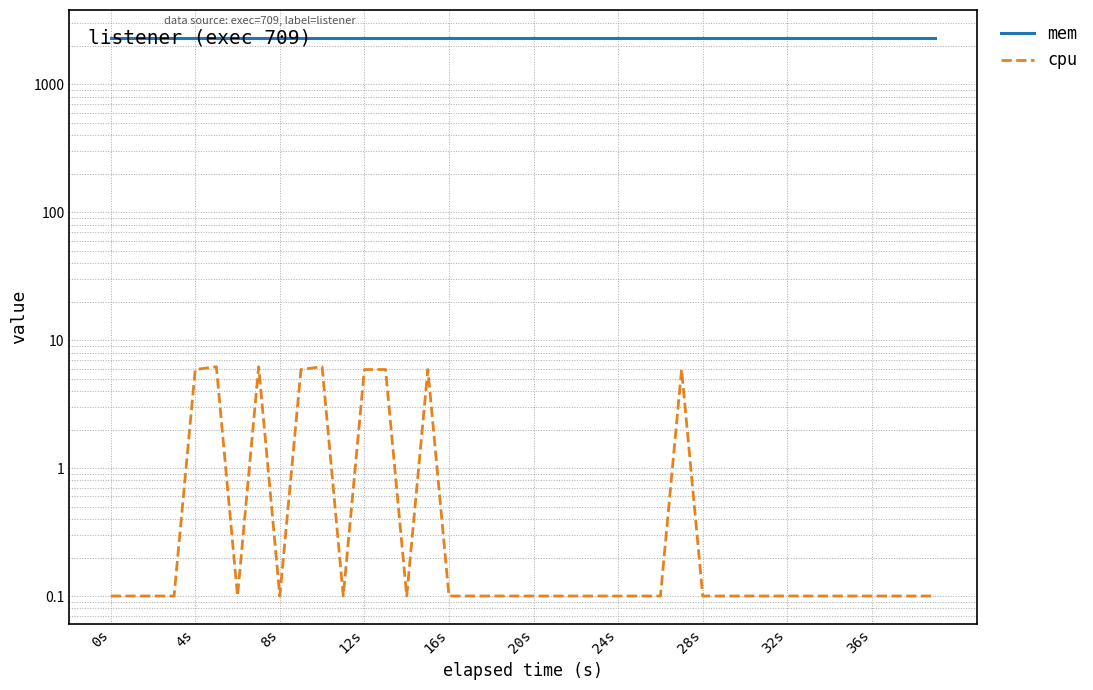

What is the label of the 40th point from the right?

0s